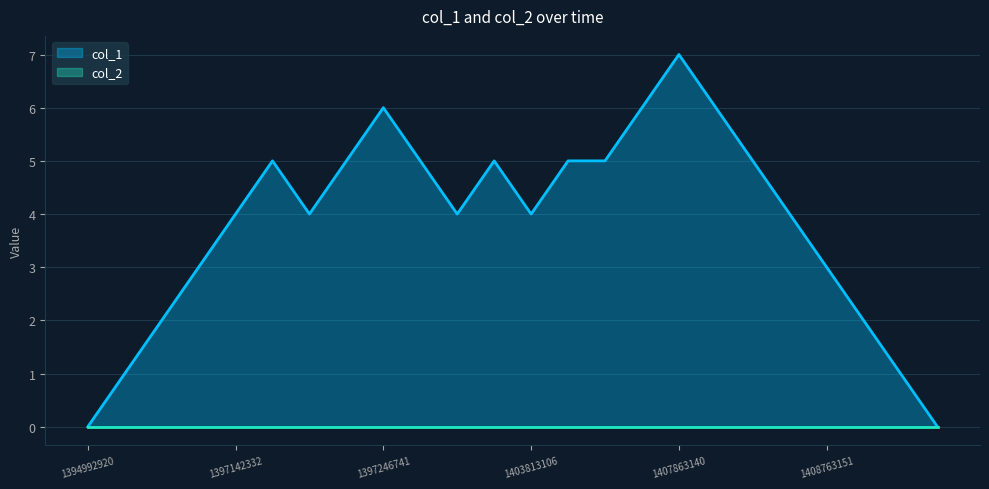

How many values are below 4?

8